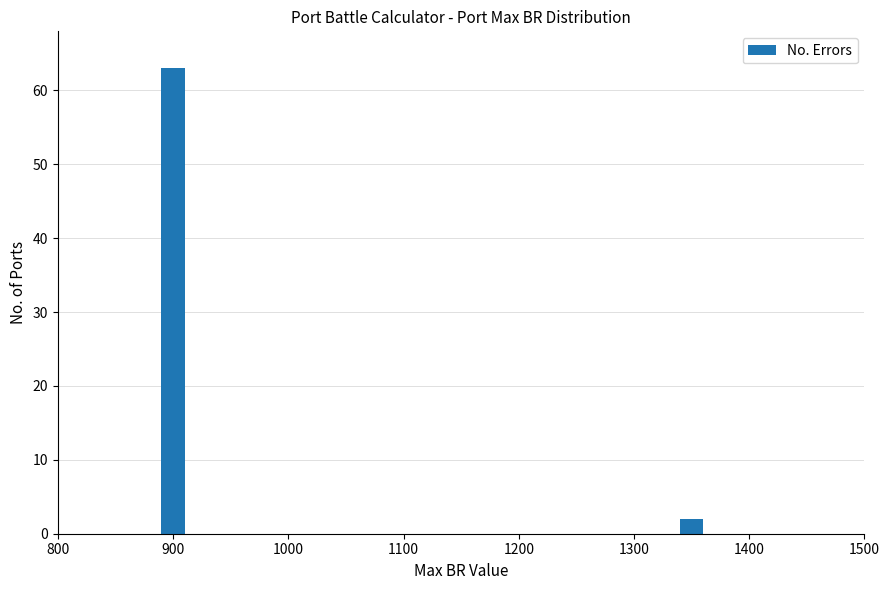

Reading left to right, extract all data points from this chart.

900=63	1300=2